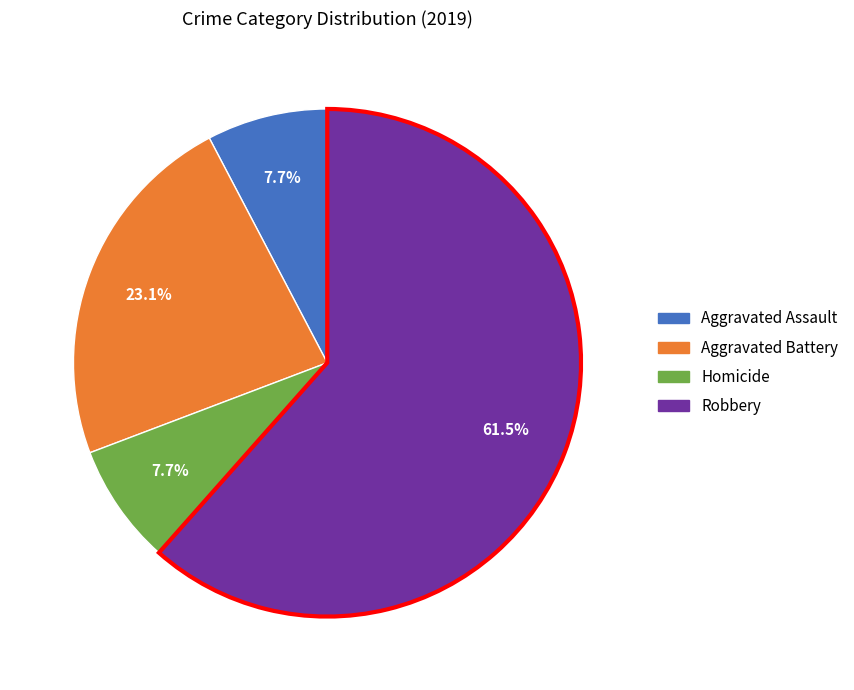

Which has a higher value, Aggravated Battery or Robbery?

Robbery